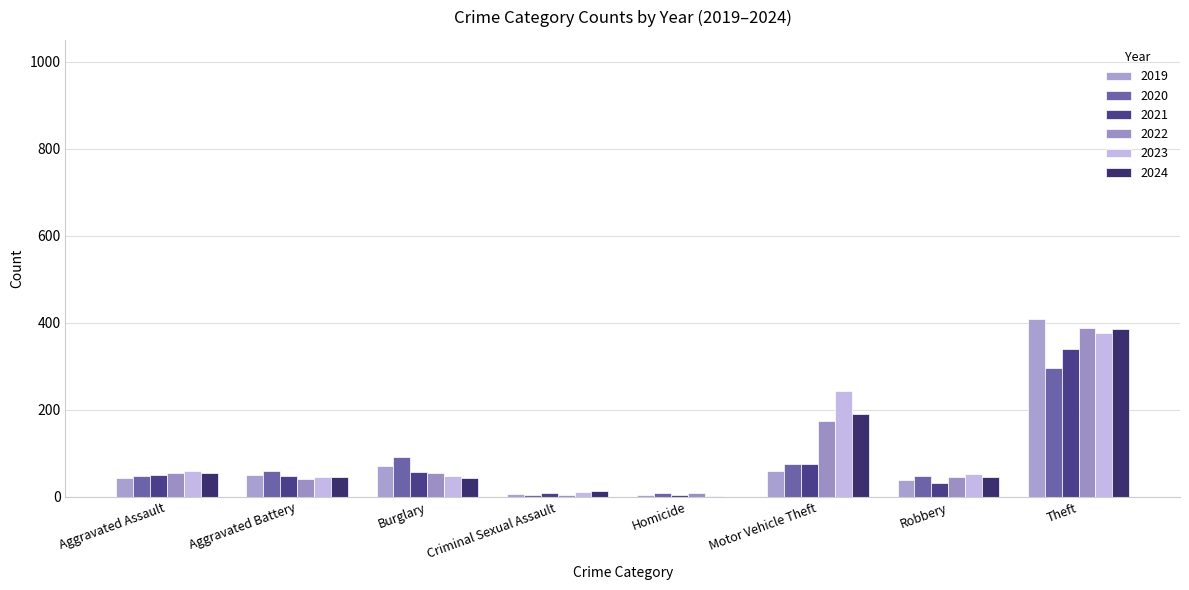

True or false: 2024 has a value of 46 at Aggravated Battery.

True